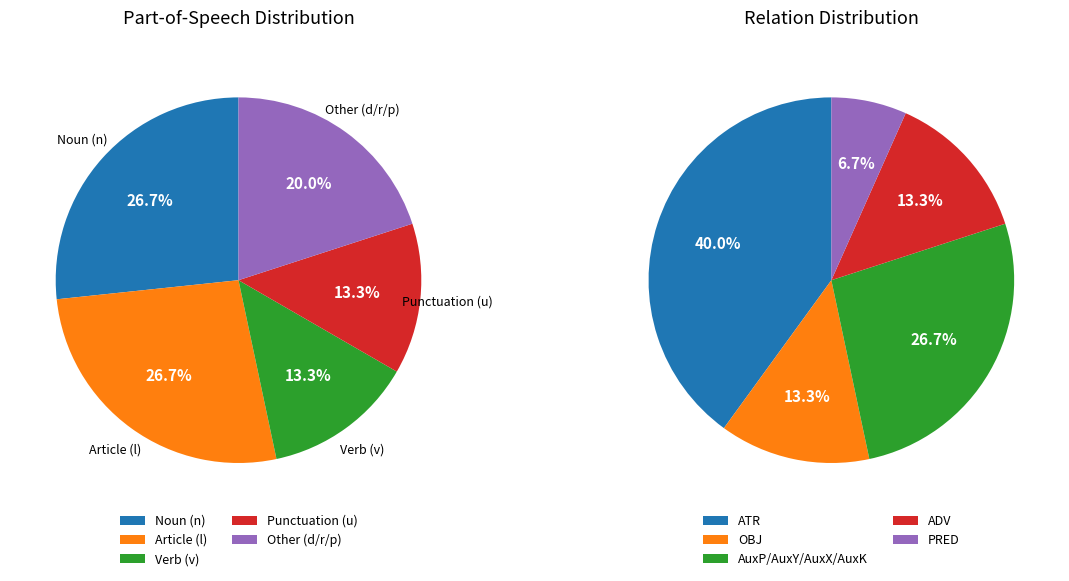

Rank the series at 2 from highest to lowest value.

Left Pie, Right Pie